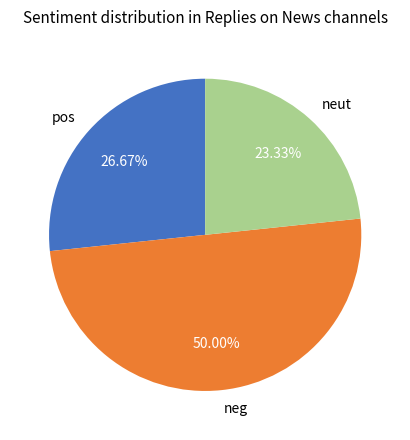

Does neut represent more than half of the total?

No